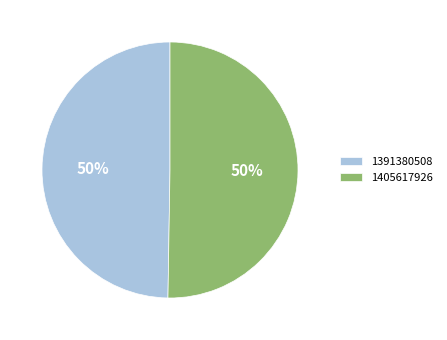

Which category accounts for the majority?

1405617926